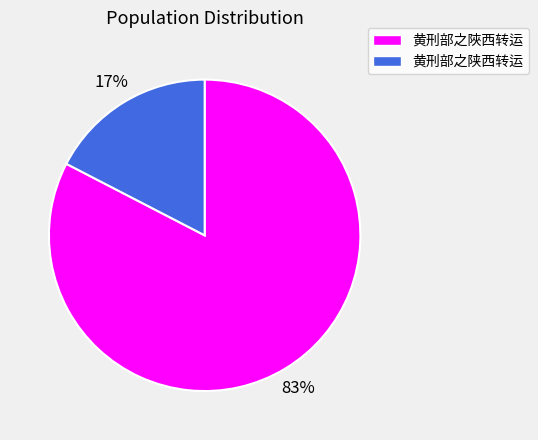

To the nearest percent, what is the combined percentage of 黄刑部之陕西转运 and 黄刑部之陜西转运?

100%